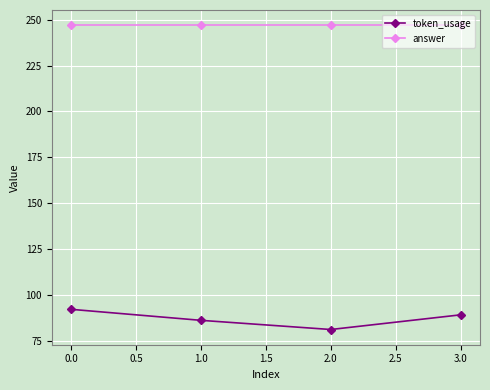

The token_usage series shows 138 at 0.0. True or false?

False